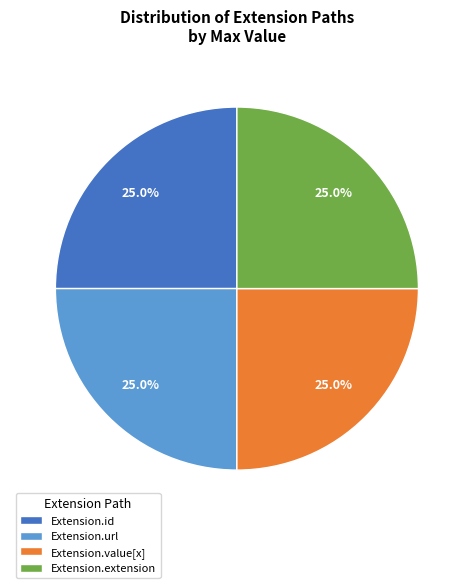

Does Extension.url represent more than half of the total?

No